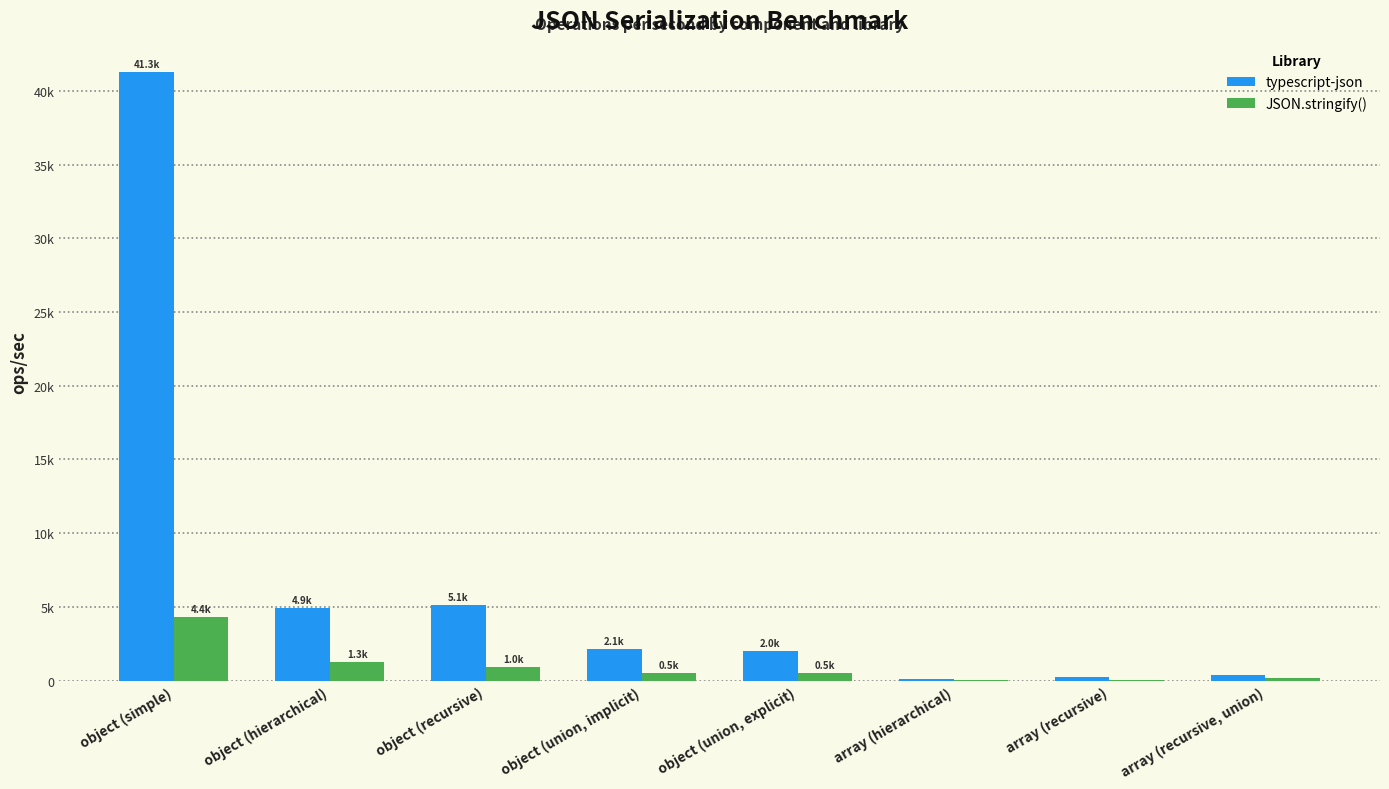

What are all the series names shown in the legend?

typescript-json, JSON.stringify()